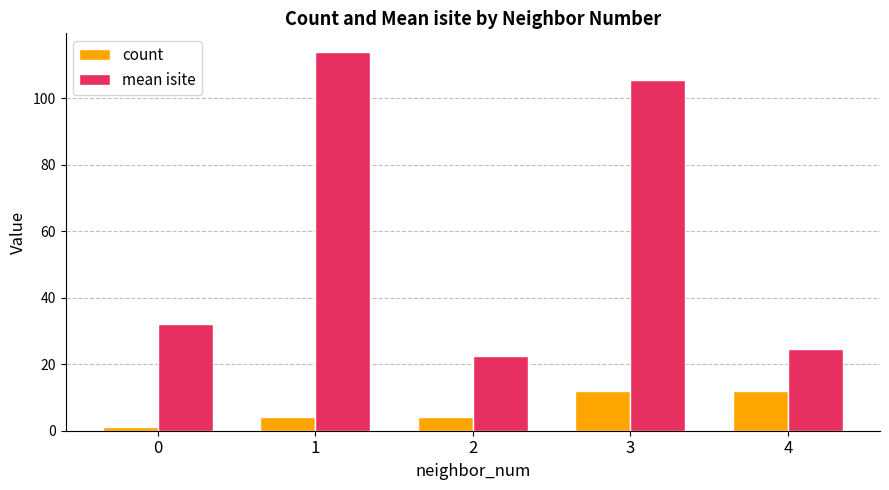

The value of mean isite at 0 is 42.0. True or false?

False